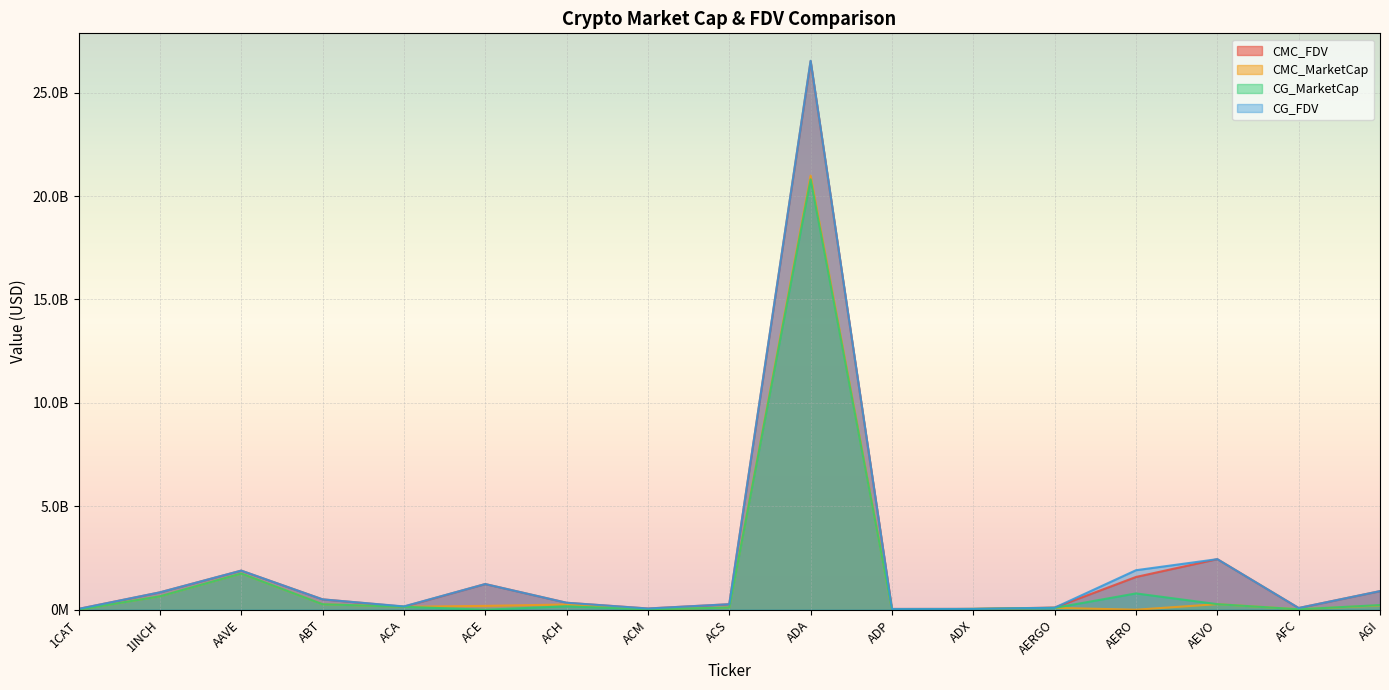

What is the value of the CG_FDV point at the 6th from the left?

1240820312.0